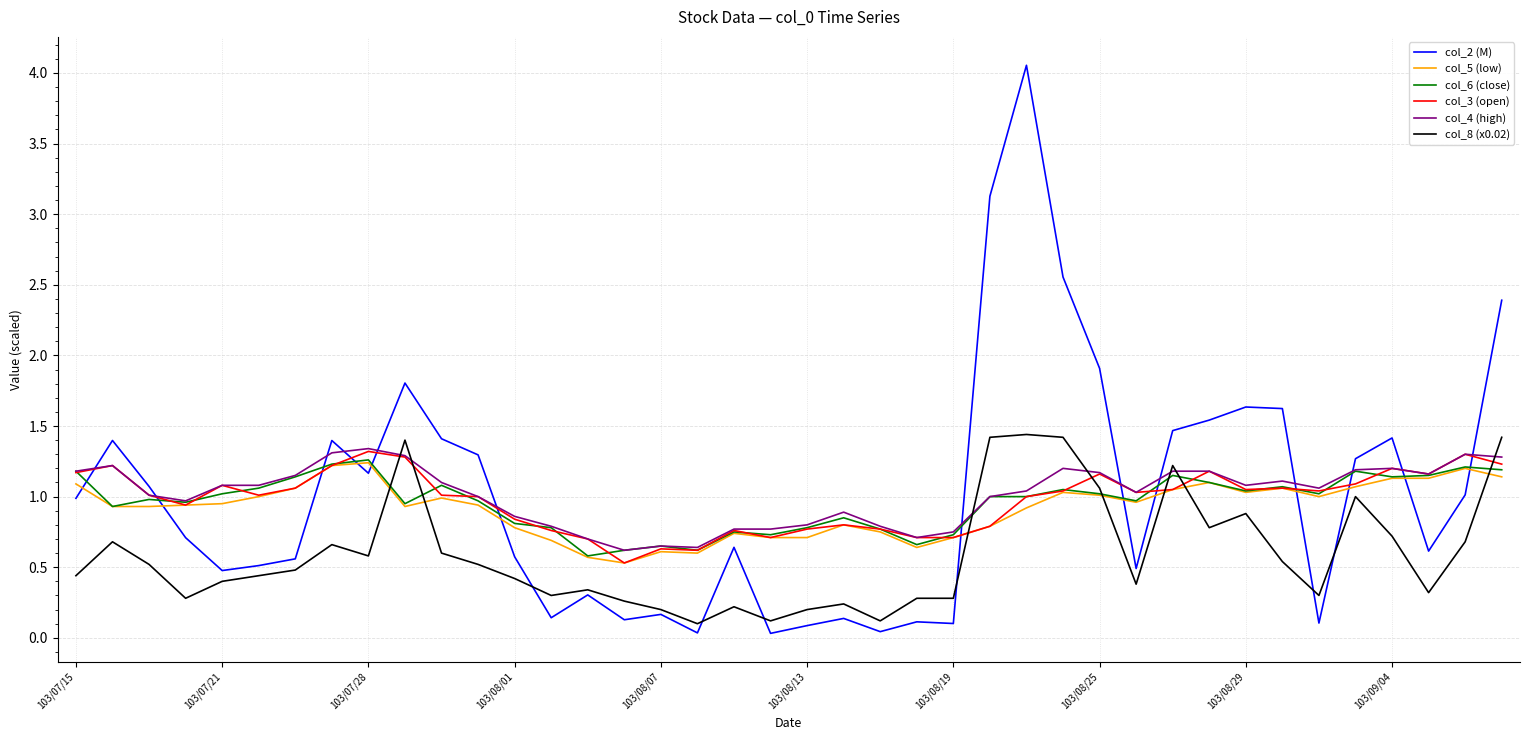

Does the chart display data point markers on the line(s)?

No